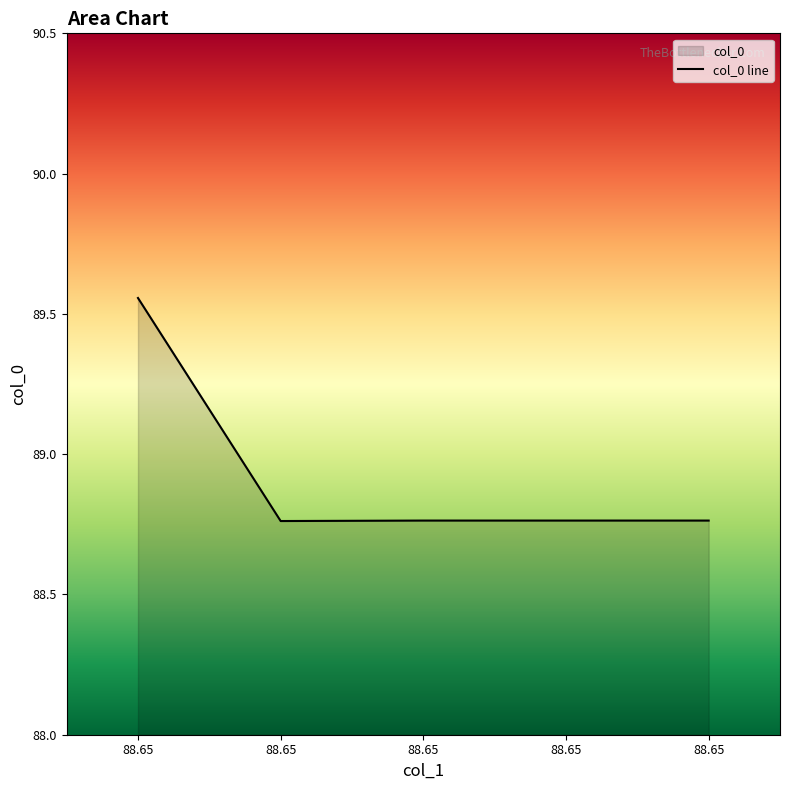

What is the value of the 1st point from the left?

89.6